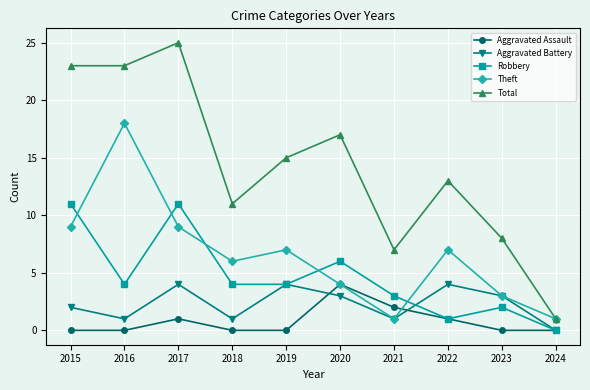

What is the difference between the highest and lowest values at 2019?

15